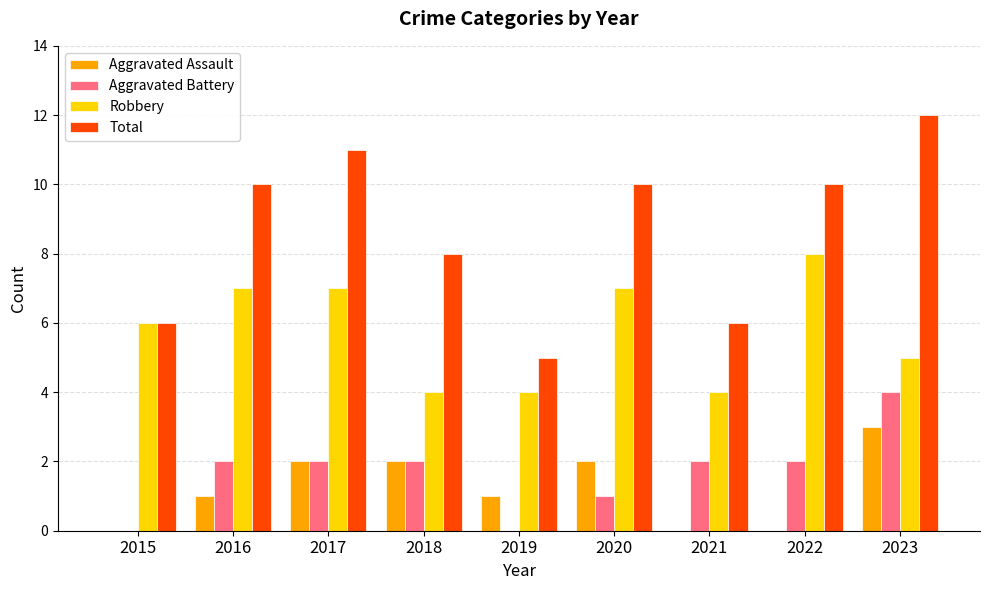

Reading right to left, list all the values displayed in this chart.

Aggravated Assault: 2023=3	2022=0	2021=0	2020=2	2019=1	2018=2	2017=2	2016=1	2015=0
Aggravated Battery: 2023=4	2022=2	2021=2	2020=1	2019=0	2018=2	2017=2	2016=2	2015=0
Robbery: 2023=5	2022=8	2021=4	2020=7	2019=4	2018=4	2017=7	2016=7	2015=6
Total: 2023=12	2022=10	2021=6	2020=10	2019=5	2018=8	2017=11	2016=10	2015=6